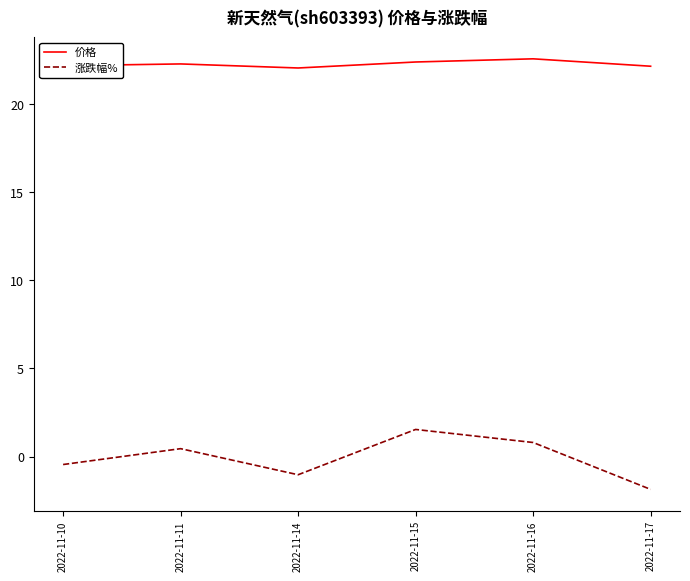

Rank the series by their average value, from highest to lowest.

价格, 涨跌幅%